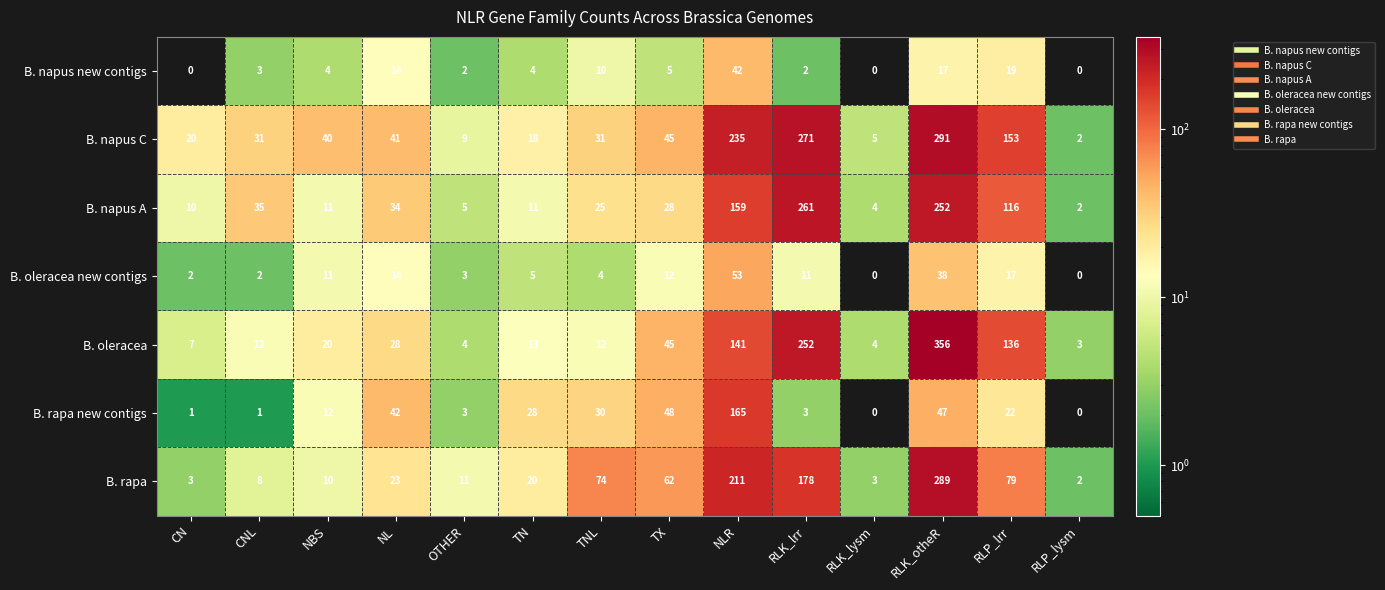

Rank the series by their maximum value, from highest to lowest.

B. oleracea, B. napus C, B. rapa, B. napus A, B. rapa new contigs, B. oleracea new contigs, B. napus new contigs